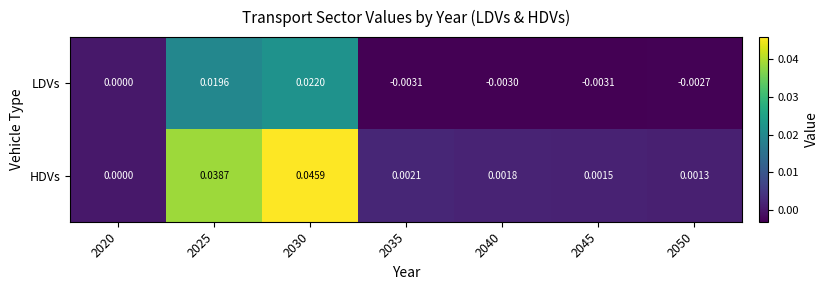

How many distinct data groups are displayed?

2